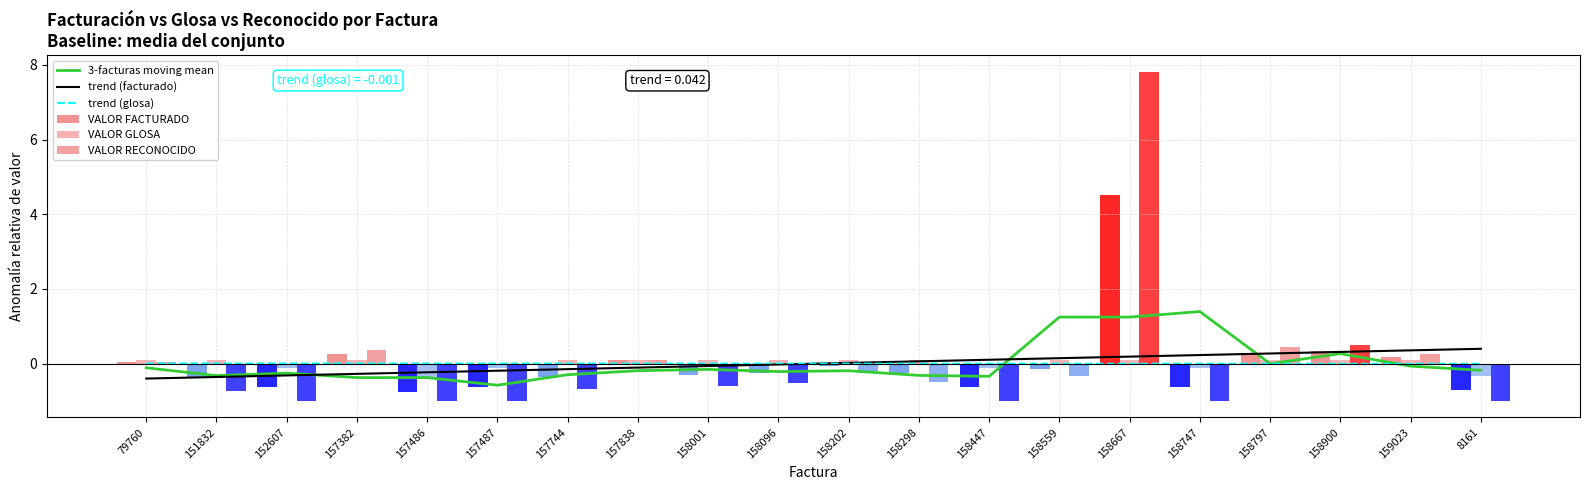

What is the value of the 3-facturas moving mean bar at the 18th from the left?

0.3